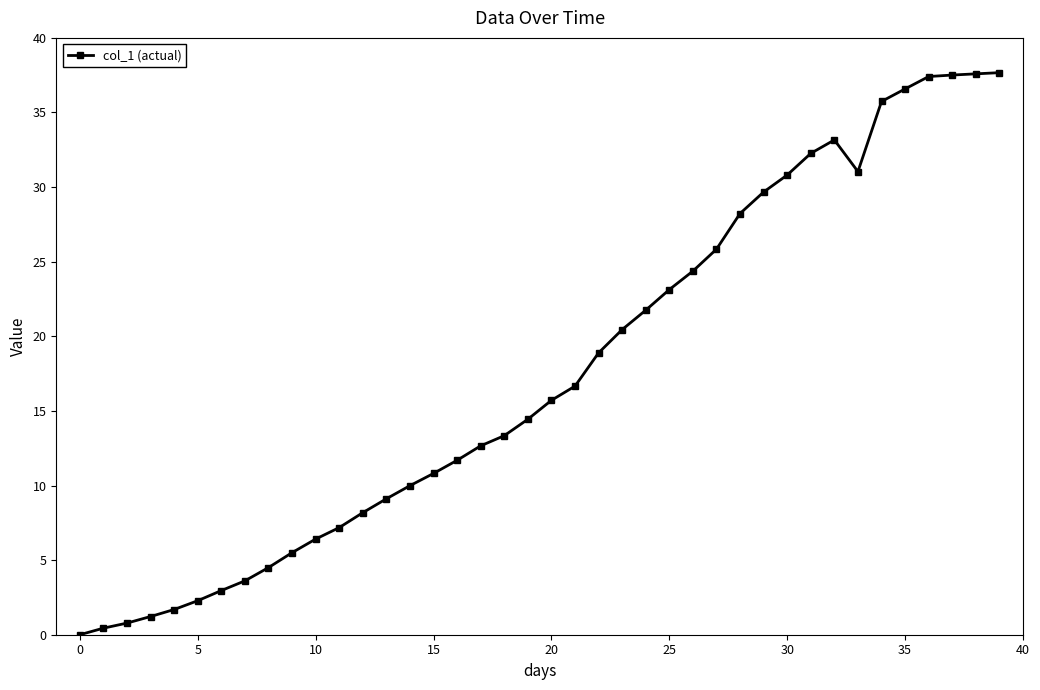

What is the value of the 28th point from the left?

25.8